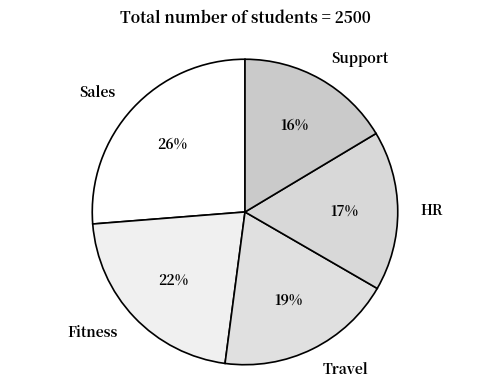

Count the number of slices in the pie.

5